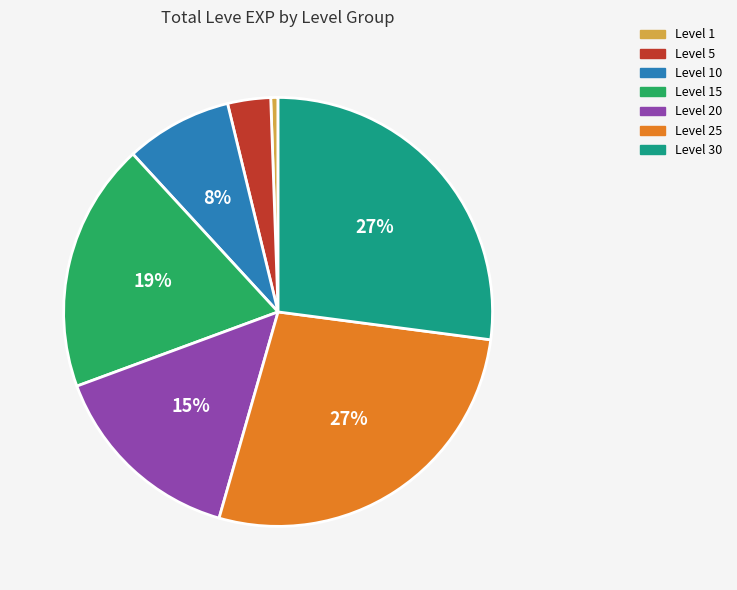

The Level 5 slice represents 3% of the pie. True or false?

True